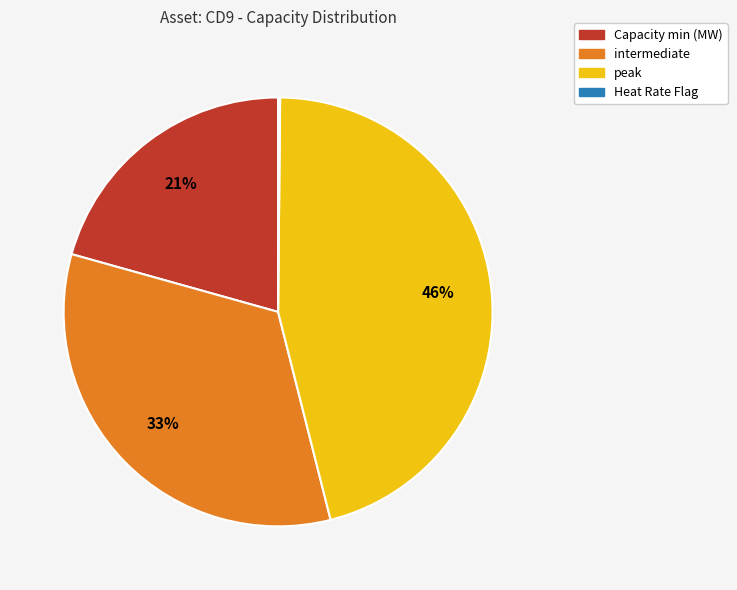

The intermediate slice represents 24% of the pie. True or false?

False